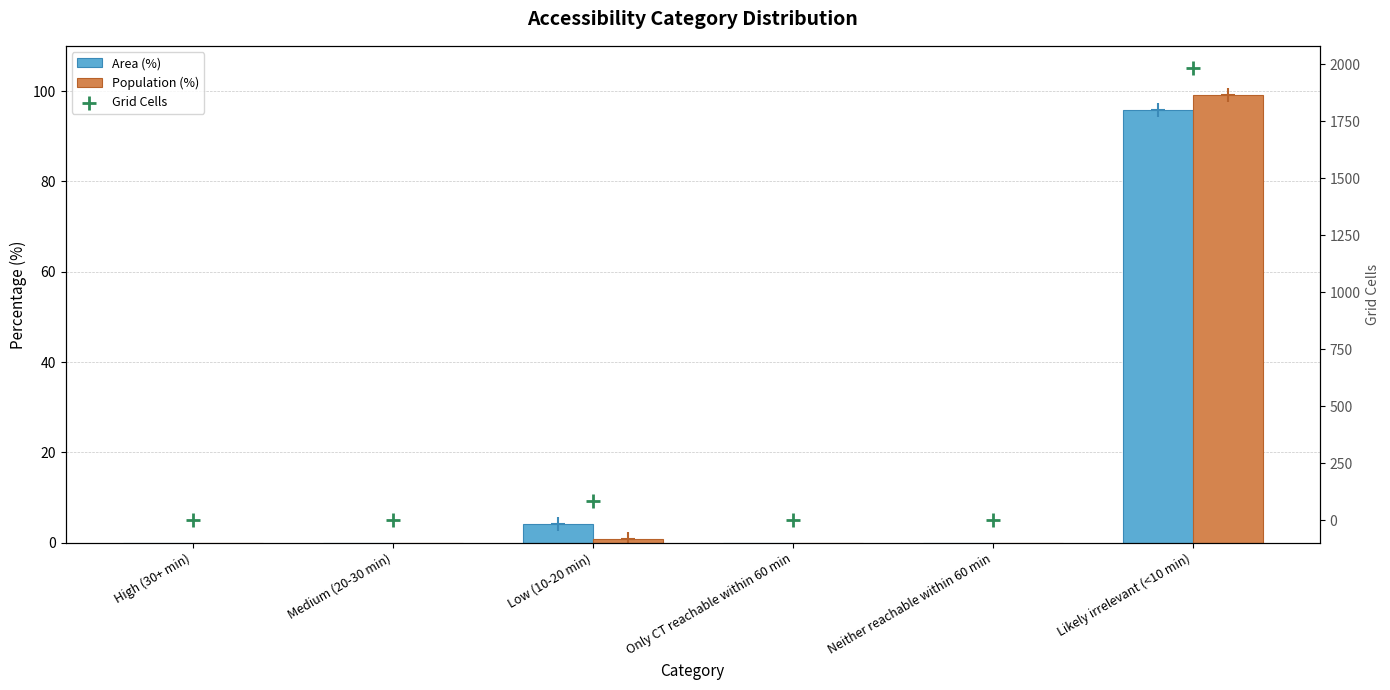

At how many categories does at least one series exceed 1281?

1